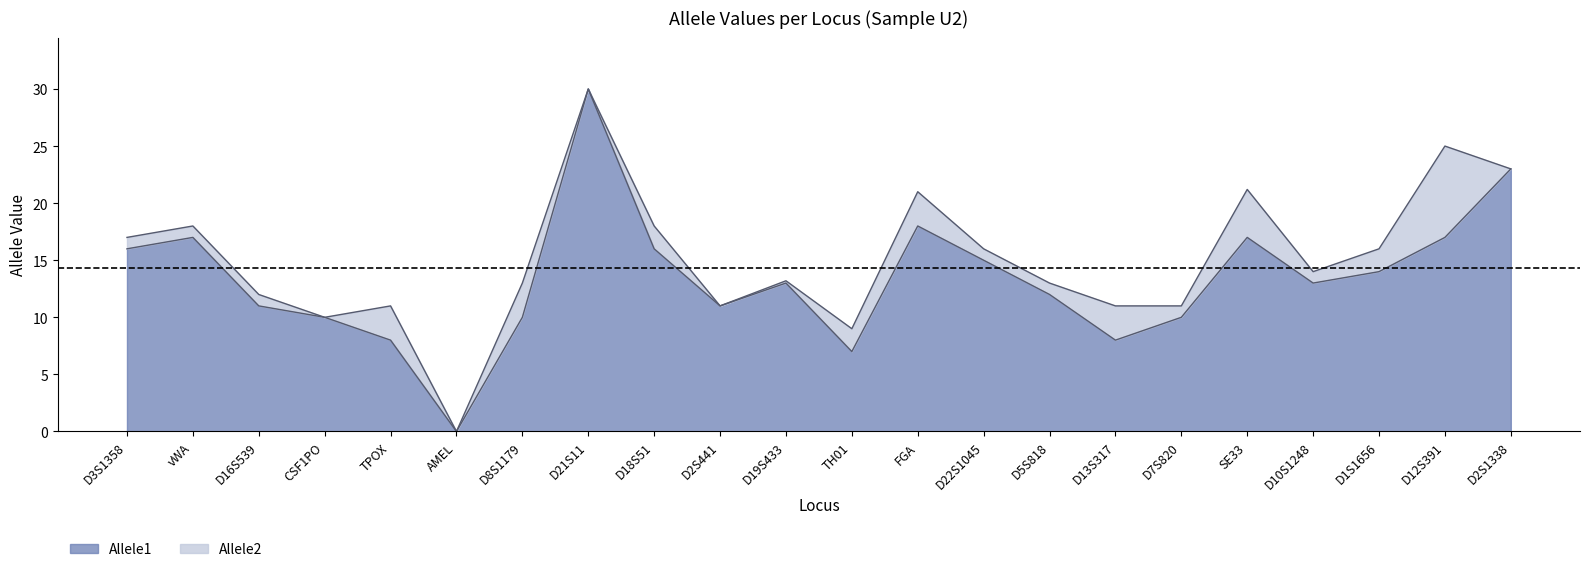

True or false: Allele1 and Allele2 intersect in this chart.

False